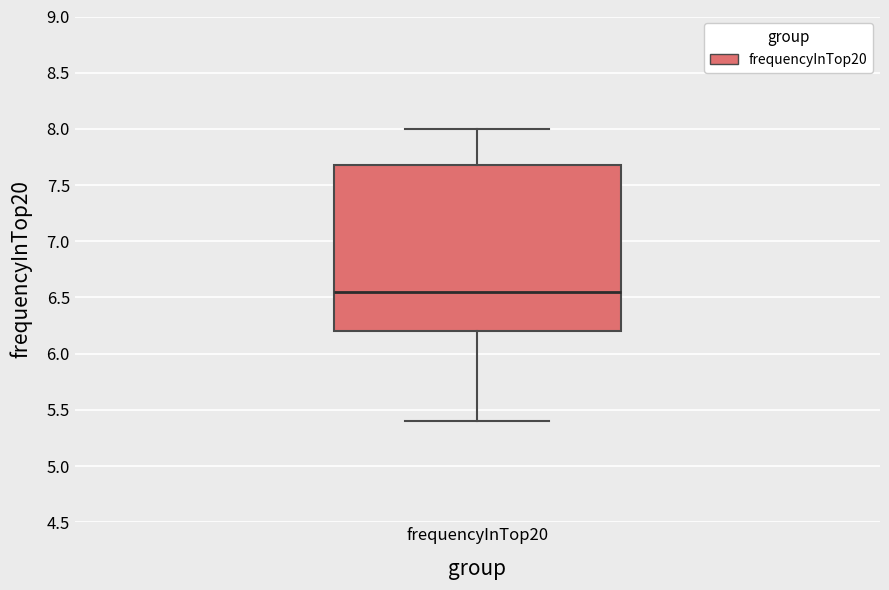

Read this box plot against the y-axis: the position of the median line, the range covered by the box, and the ends of both whiskers. The values are not printed on the chart, so give them approximately, as read against the axis.

median 6.55, box 6.20 to 7.70, whiskers 5.40 to 8.00